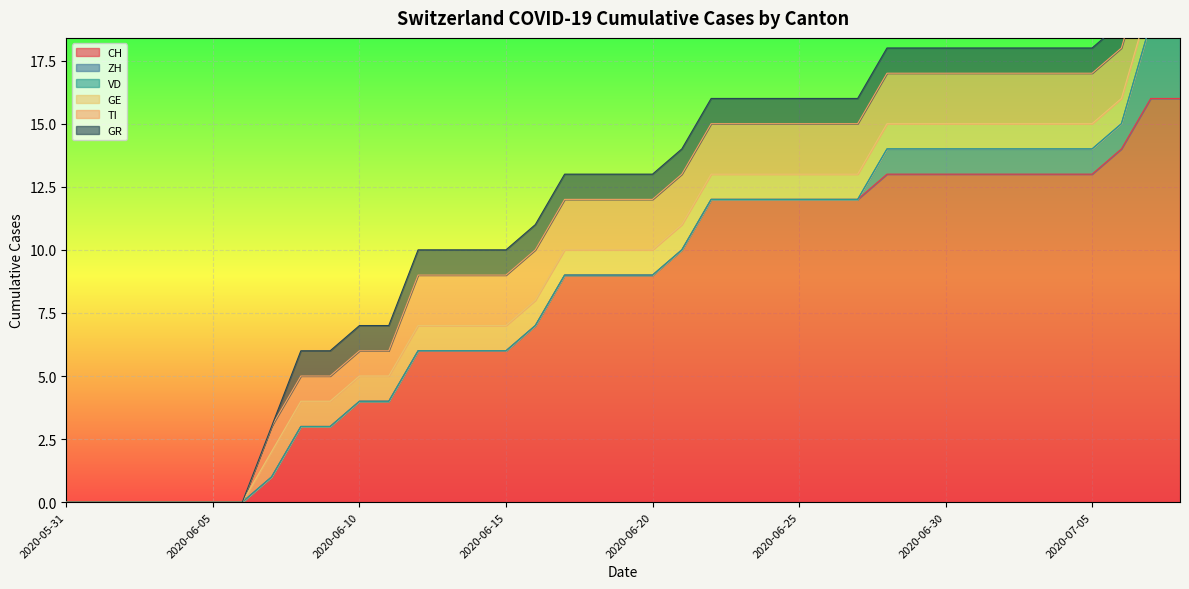

What is the sum of all CH values?

314